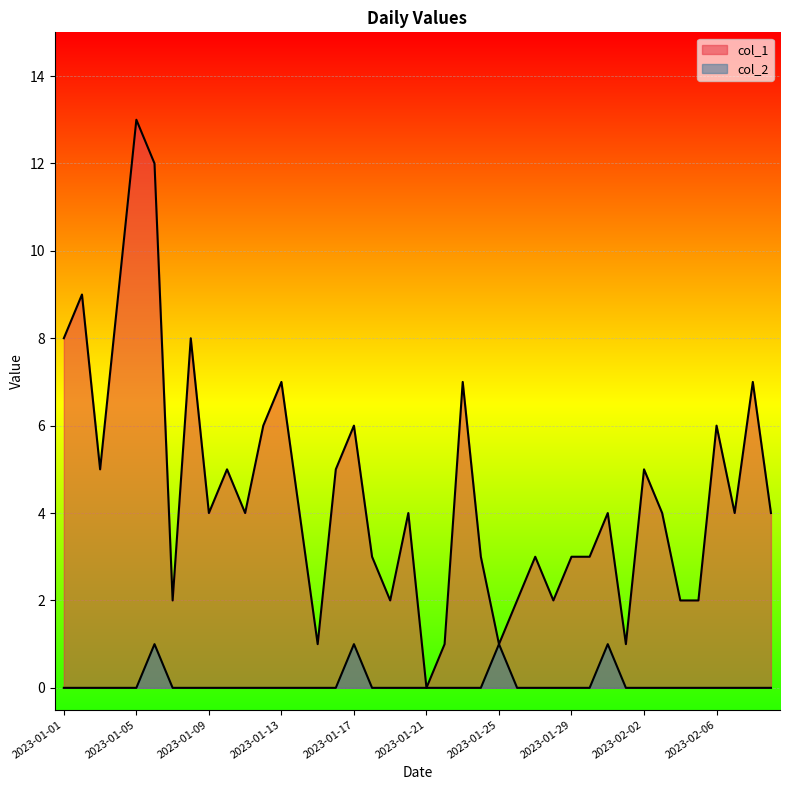

What is the value of the col_2 point at the 25th from the left?

1